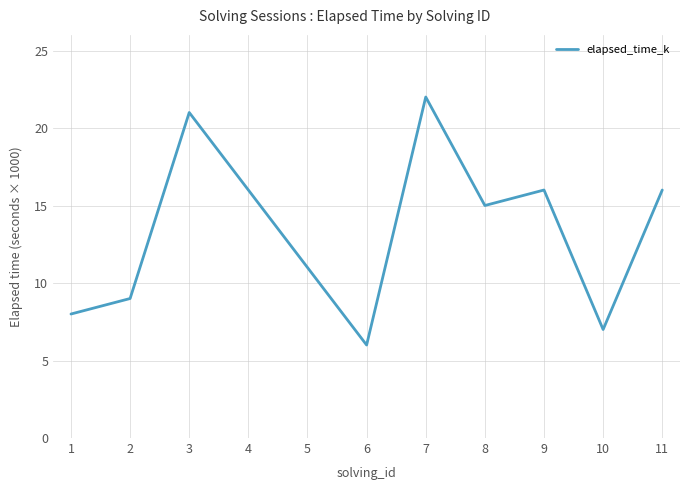

Between 5 and 6, which is larger?

5